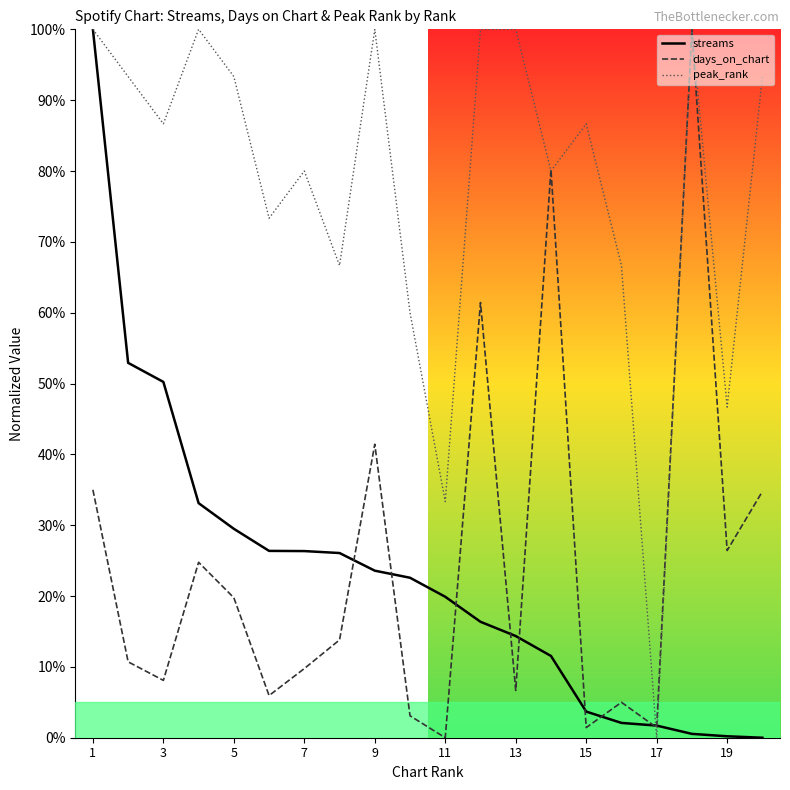

What is the maximum value shown in the chart?

100.0